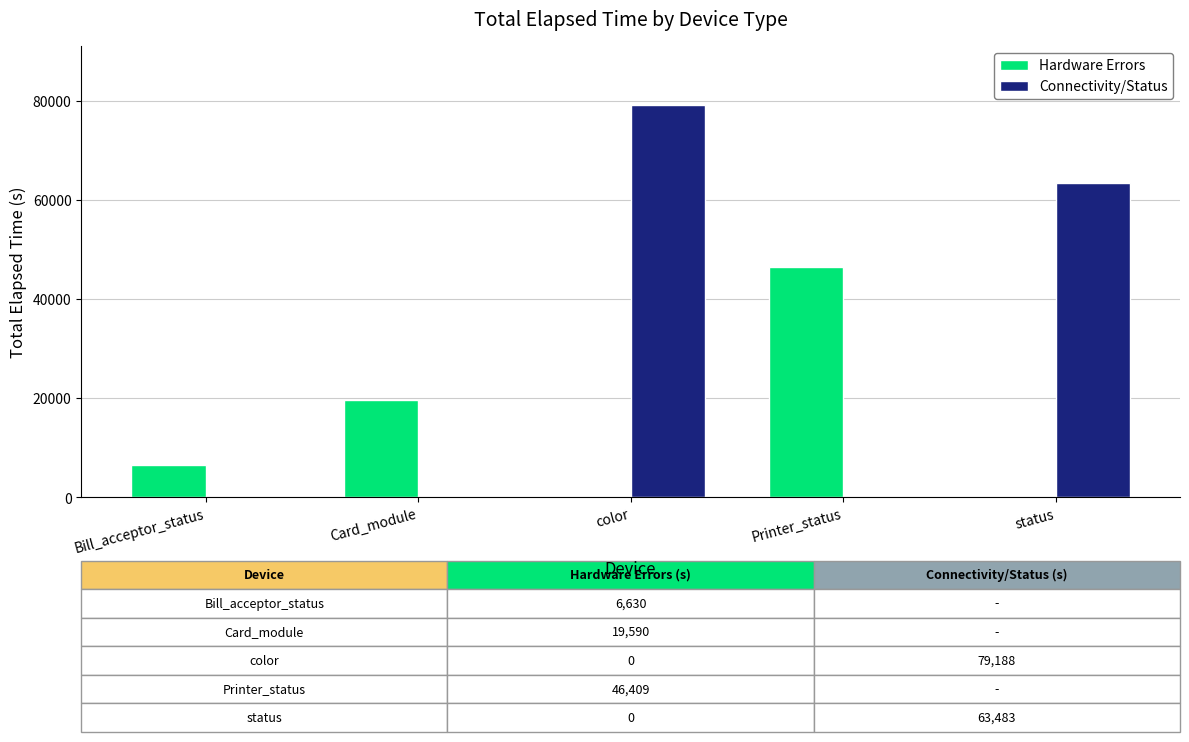

Reading left to right, transcribe all the data shown in this chart.

Hardware Errors: 6630	19590	0	46409	0
Connectivity/Status: 0	0	79188	0	63483